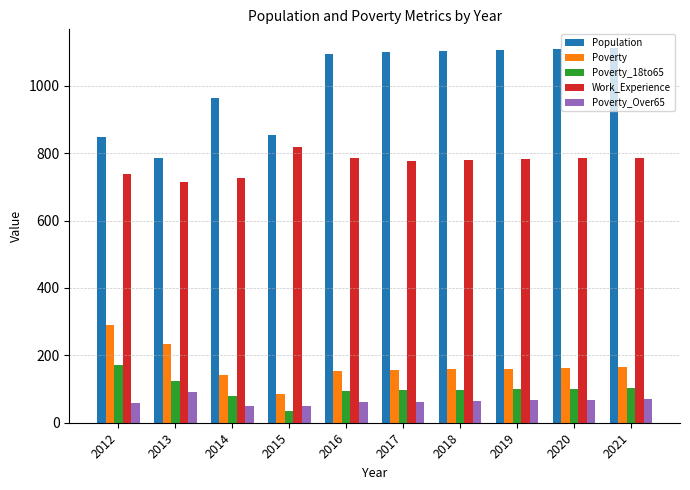

Rank the series at 2013 from highest to lowest value.

Population, Work_Experience, Poverty, Poverty_18to65, Poverty_Over65